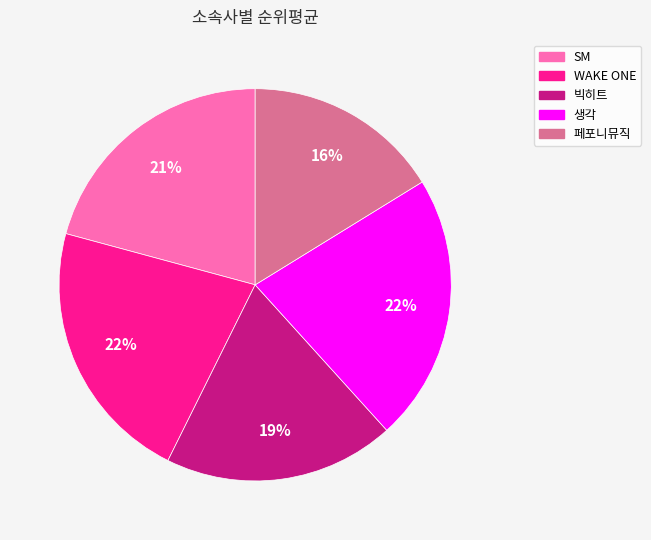

To the nearest percent, what percentage of the pie is 생각?

22%